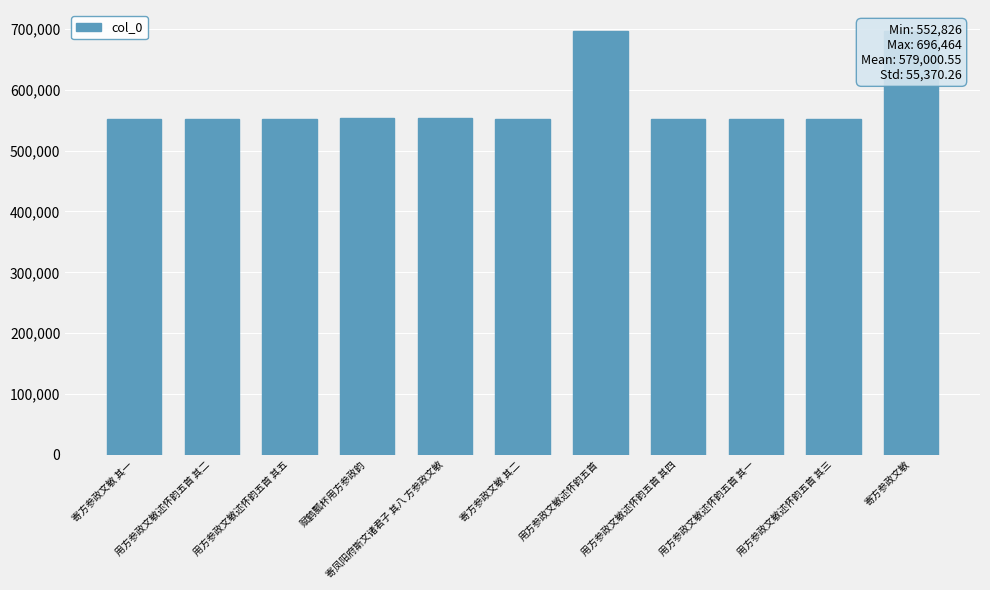

What is the maximum value shown in the chart?

696464